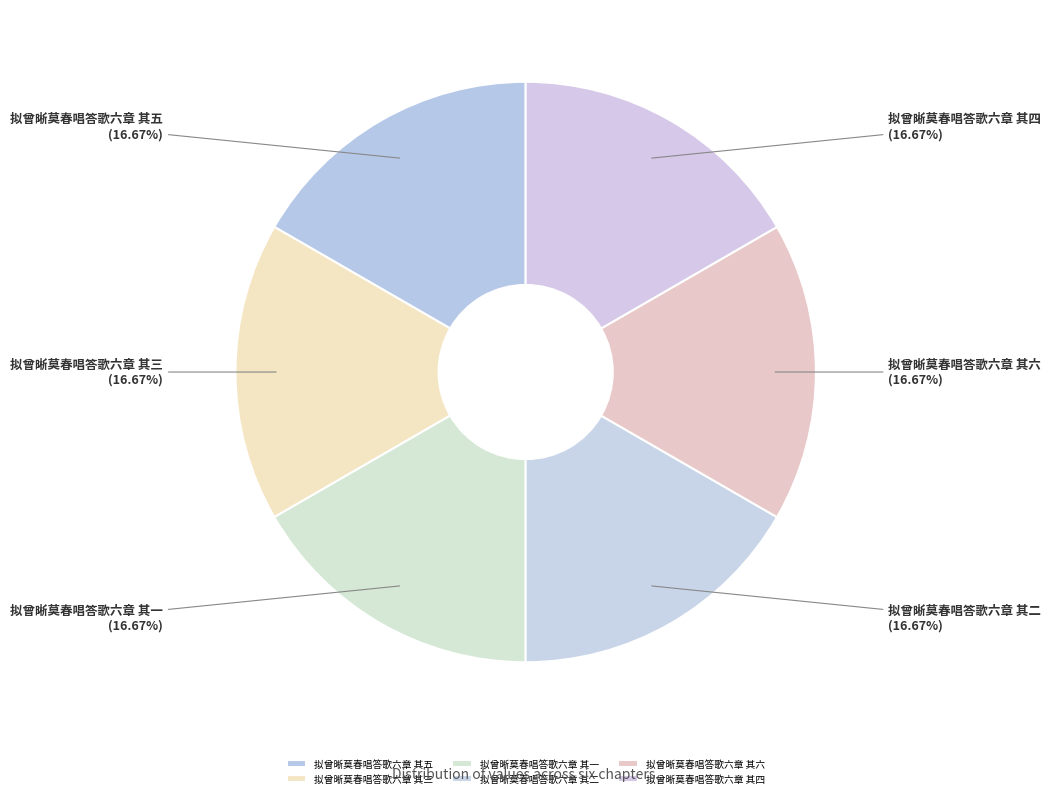

What is the ratio of the value at 拟曾晰莫春唱答歌六章 其三 to the value at 拟曾晰莫春唱答歌六章 其二?

1.0